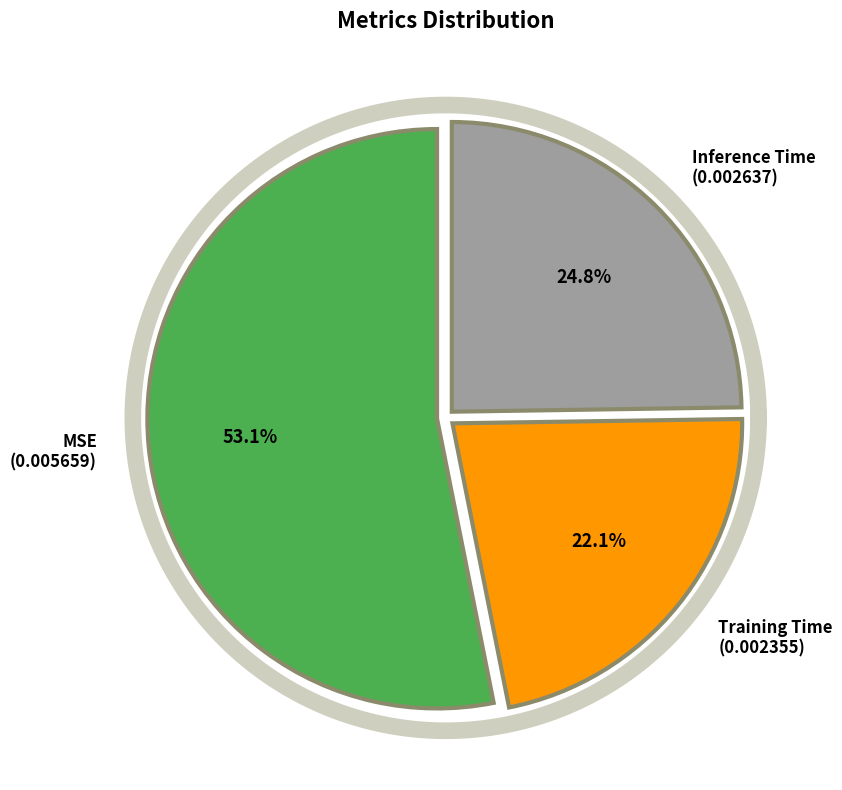

Combined, do MSE and Inference Time account for over 50%?

Yes